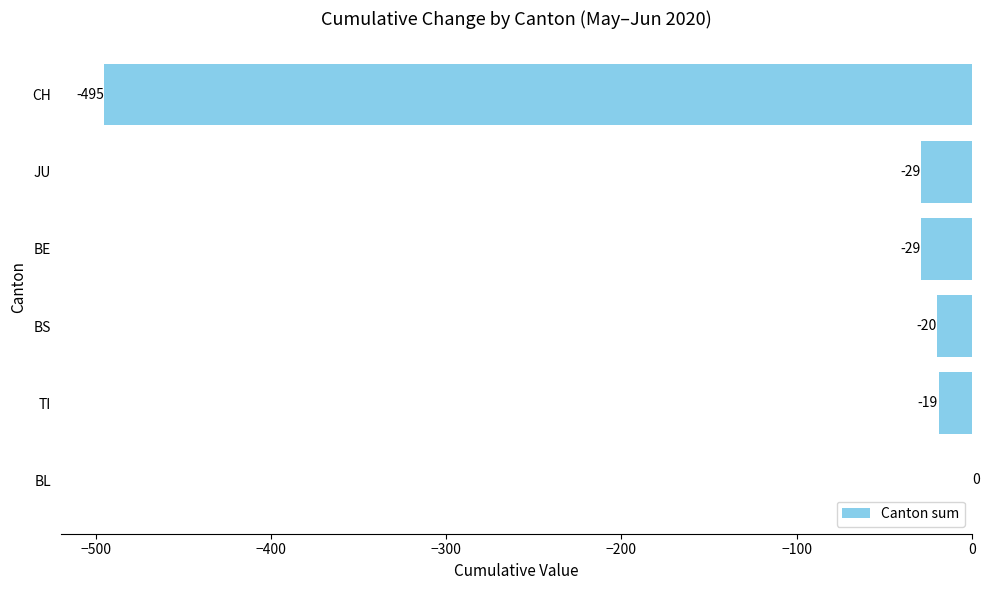

What is the sum of all values?

-592